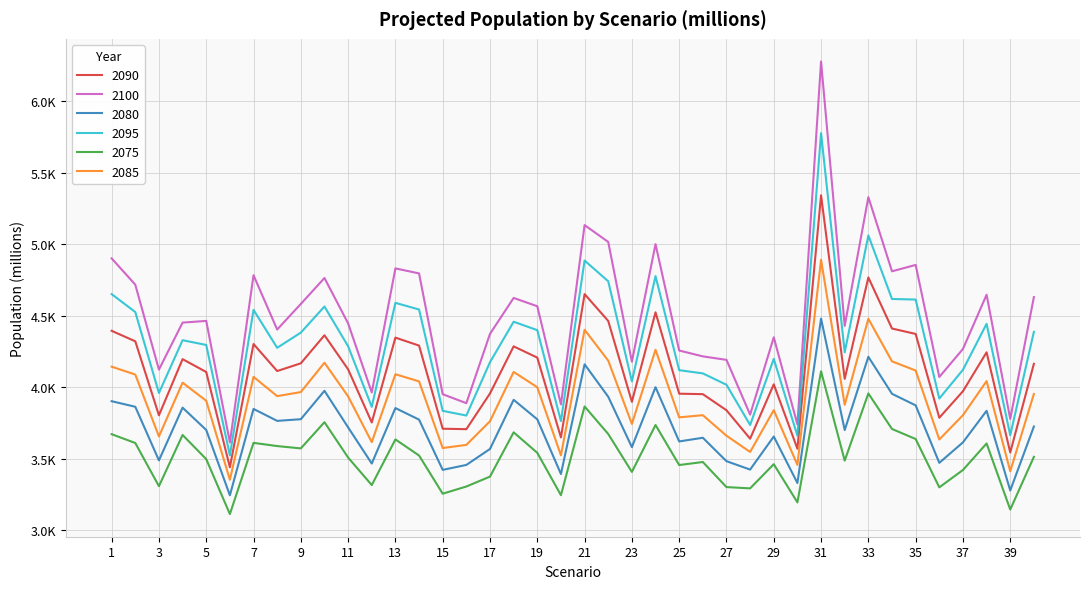

Is this an area chart (filled region under the line)?

No